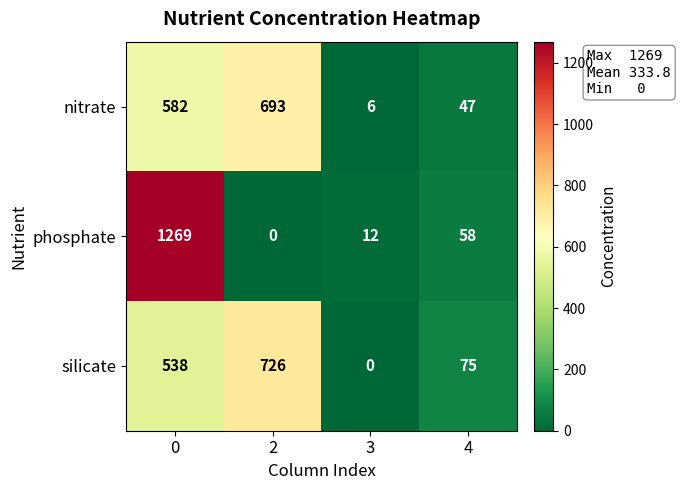

What is the total value across all series at 4?

180